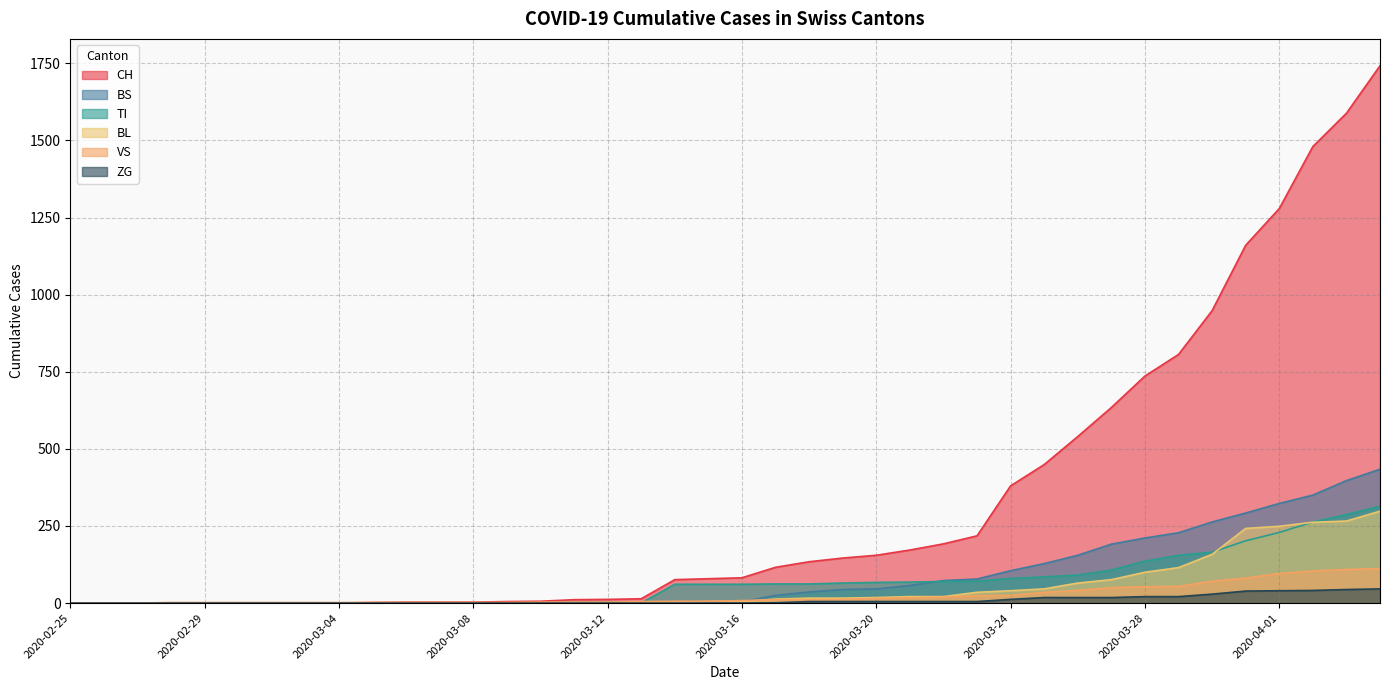

What is the label of the 28th point from the right?

2020-03-08